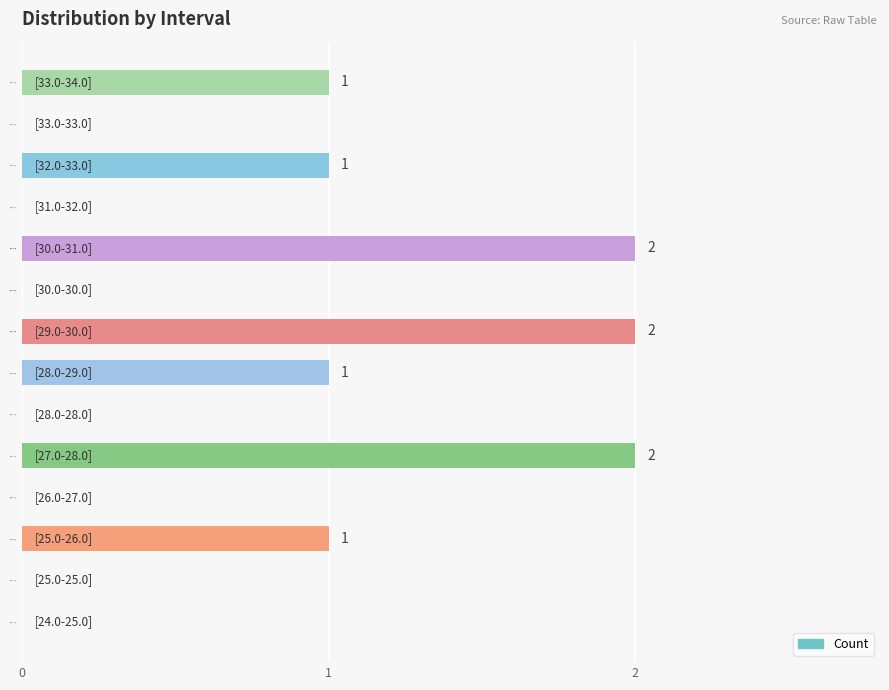

The value at [29.0-30.0] is 1. True or false?

False